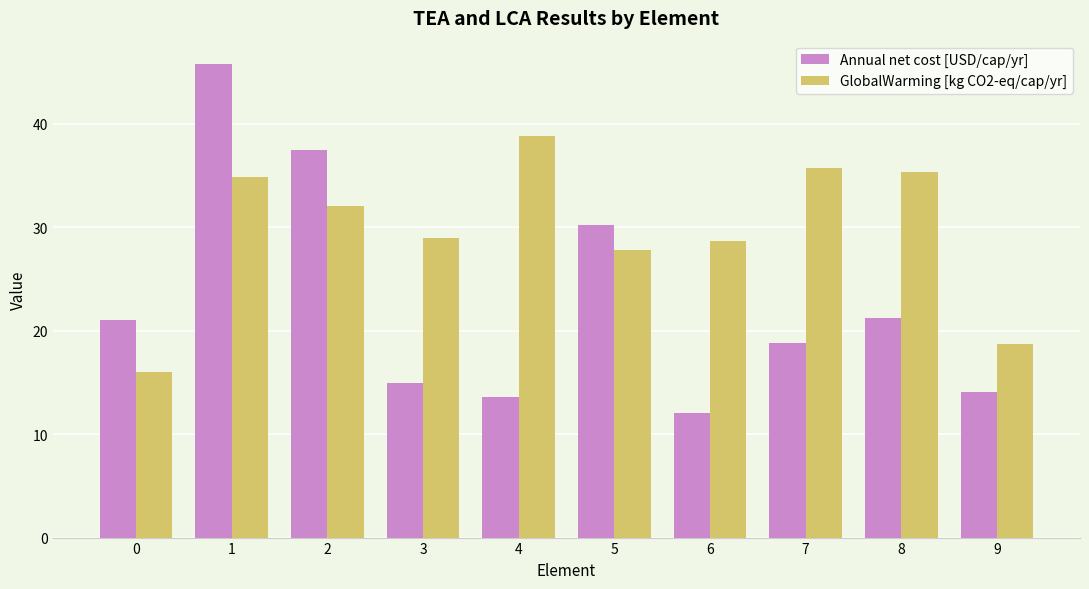

What is the total value across all series at 0?

37.0